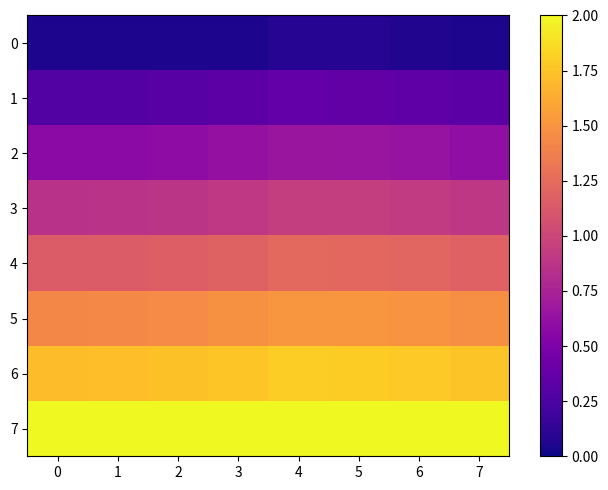

How many distinct data groups are displayed?

8